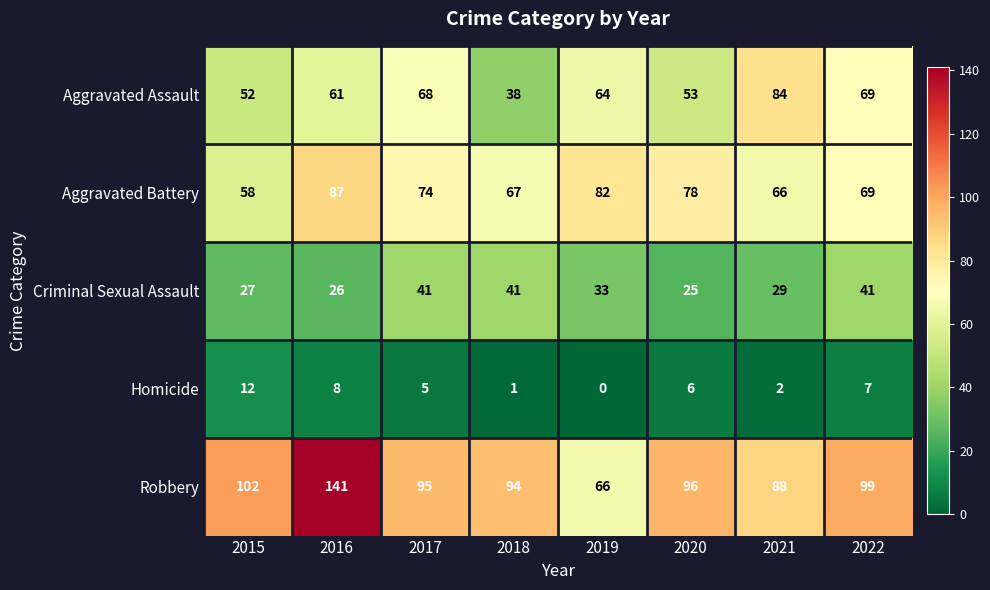

What is the maximum value shown in the chart?

141